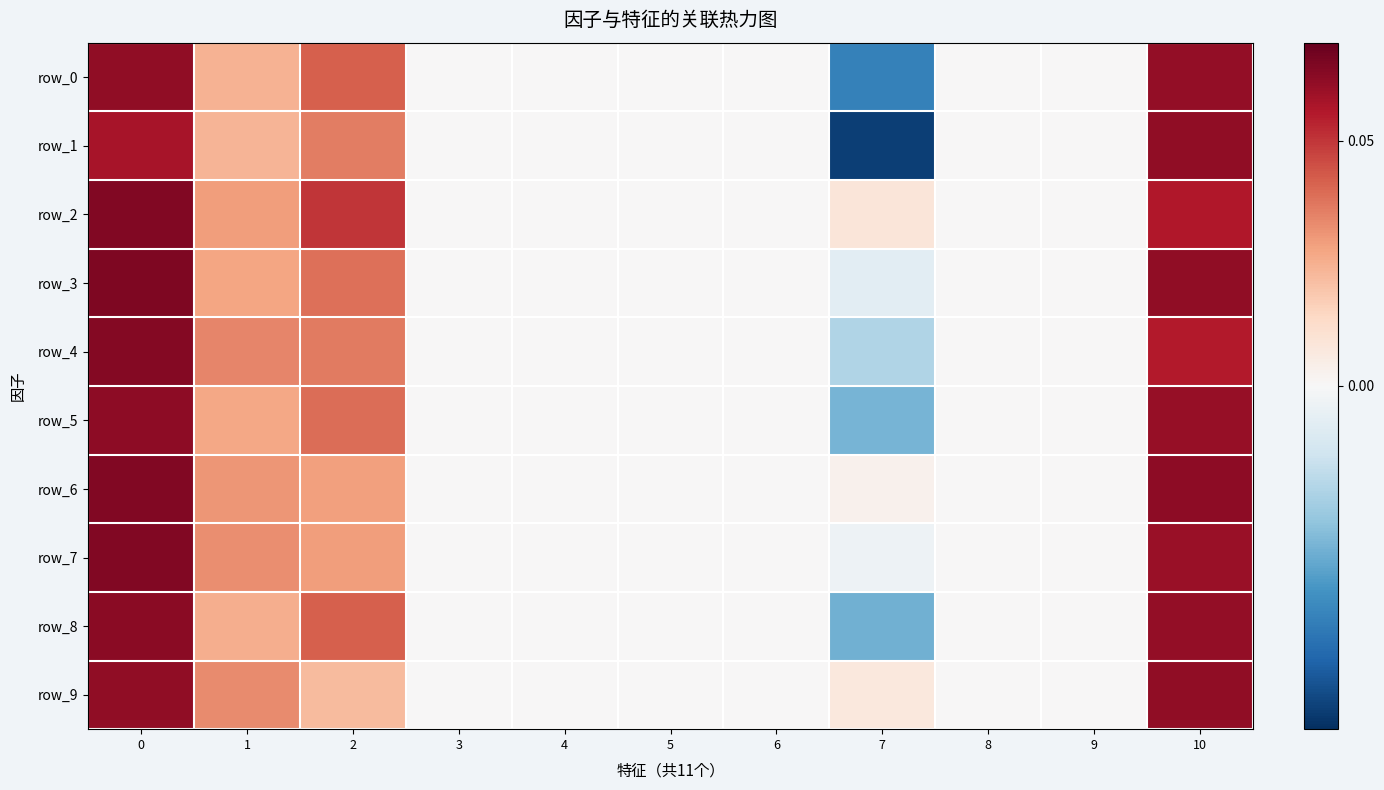

Rank the categories by row_2 value from lowest to highest.

3, 4, 5, 6, 8, 9, 7, 1, 2, 10, 0